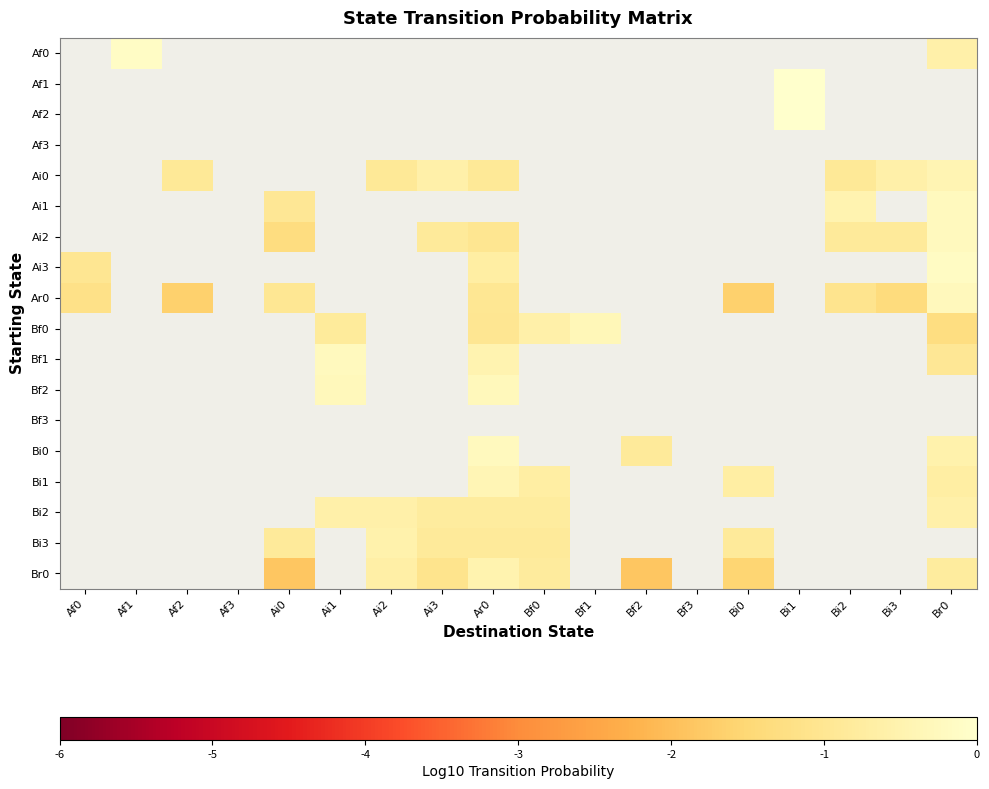

At which label does Ai3 reach its minimum?

Af0